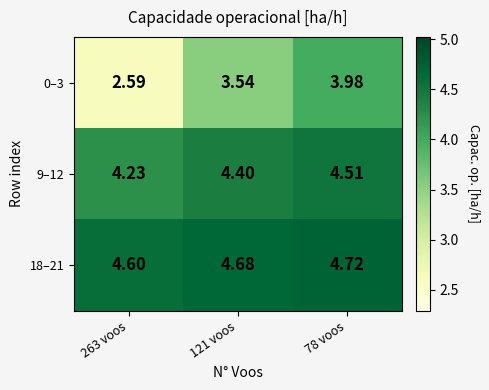

Which label corresponds to the largest value in the chart?

78 voos